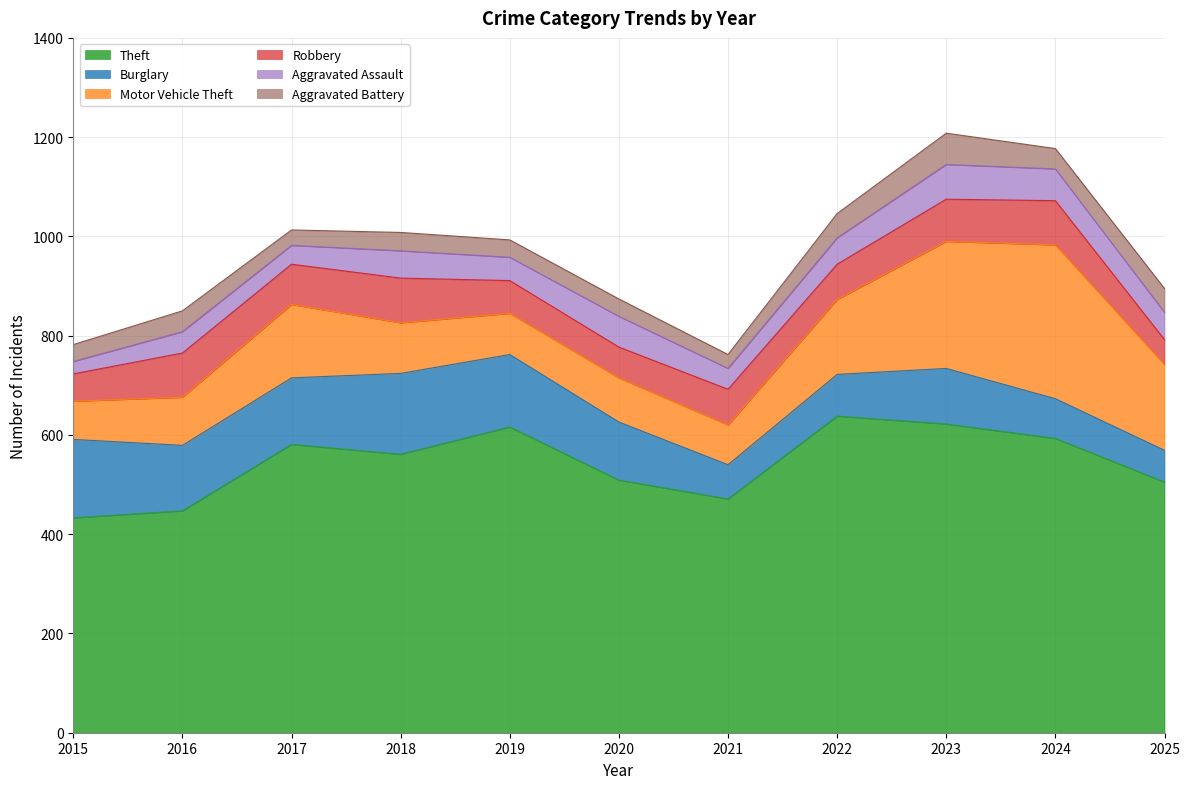

What value does the Theft series have at 2019, to the nearest 10?

620